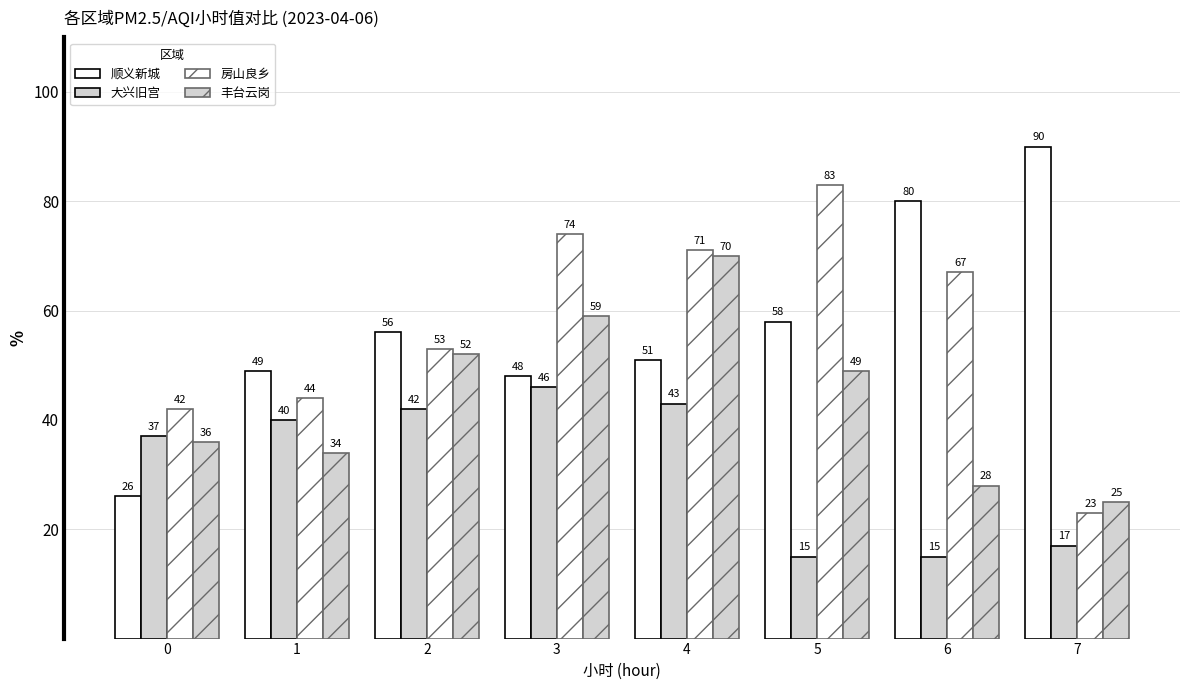

Are the bars grouped side by side (vs. stacked)?

Yes